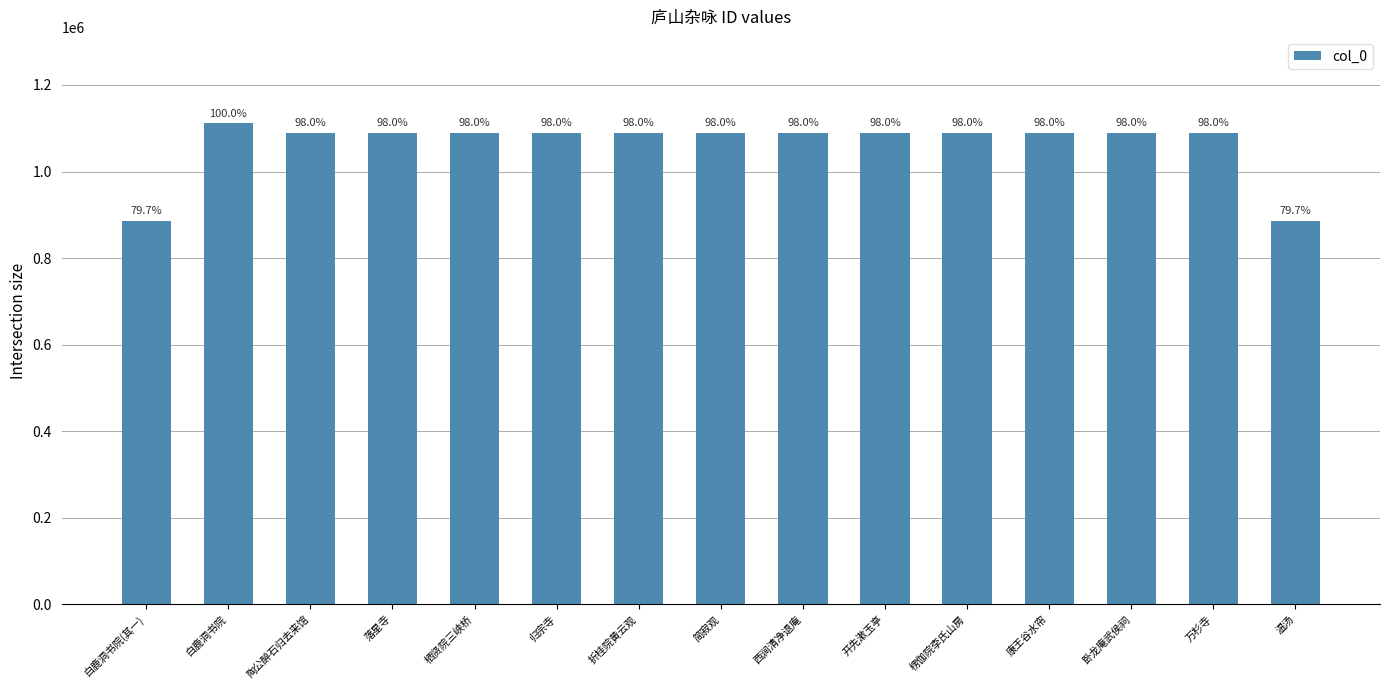

Are the bars horizontal?

No